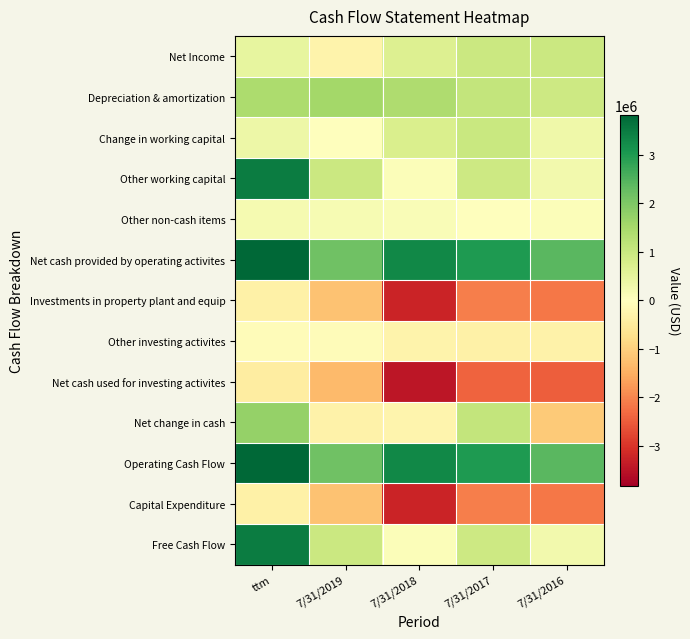

Reading right to left, what are all the values shown in this chart?

Net Income: 7/31/2016=981723	7/31/2017=967555	7/31/2018=662186	7/31/2019=-286112	ttm=449654
Depreciation & amortization: 7/31/2016=948442	7/31/2017=1093376	7/31/2018=1387057	7/31/2019=1526756	ttm=1425112
Change in working capital: 7/31/2016=311153	7/31/2017=1012058	7/31/2018=729547	7/31/2019=6172	ttm=339571
Other working capital: 7/31/2016=260470	7/31/2017=926699	7/31/2018=70380	7/31/2019=962424	ttm=3468258
Other non-cash items: 7/31/2016=60520	7/31/2017=858	7/31/2018=117149	7/31/2019=159114	ttm=186427
Net cash provided by operating activites: 7/31/2016=2412451	7/31/2017=3000563	7/31/2018=3306540	7/31/2019=2171569	ttm=3822888
Investments in property plant and equip: 7/31/2016=-2151981	7/31/2017=-2073864	7/31/2018=-3236160	7/31/2019=-1209145	ttm=-354630
Other investing activites: 7/31/2016=-326086	7/31/2017=-331292	7/31/2018=-274539	7/31/2019=-84708	ttm=-60500
Net cash used for investing activites: 7/31/2016=-2476004	7/31/2017=-2394338	7/31/2018=-3460791	7/31/2019=-1331066	ttm=-445285
Net change in cash: 7/31/2016=-1085535	7/31/2017=1087135	7/31/2018=-241606	7/31/2019=-303402	ttm=1718338
Operating Cash Flow: 7/31/2016=2412451	7/31/2017=3000563	7/31/2018=3306540	7/31/2019=2171569	ttm=3822888
Capital Expenditure: 7/31/2016=-2151981	7/31/2017=-2073864	7/31/2018=-3236160	7/31/2019=-1209145	ttm=-354630
Free Cash Flow: 7/31/2016=260470	7/31/2017=926699	7/31/2018=70380	7/31/2019=962424	ttm=3468258